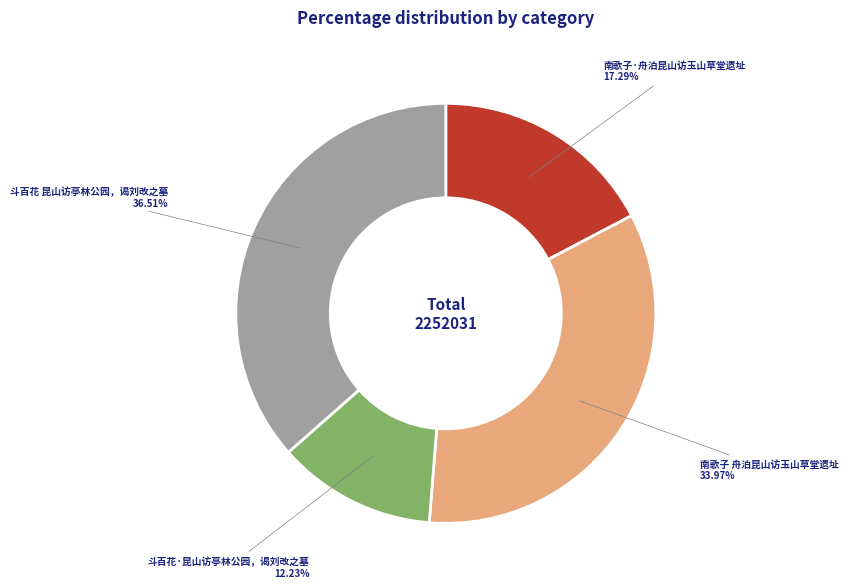

Is there a majority slice in this chart?

No